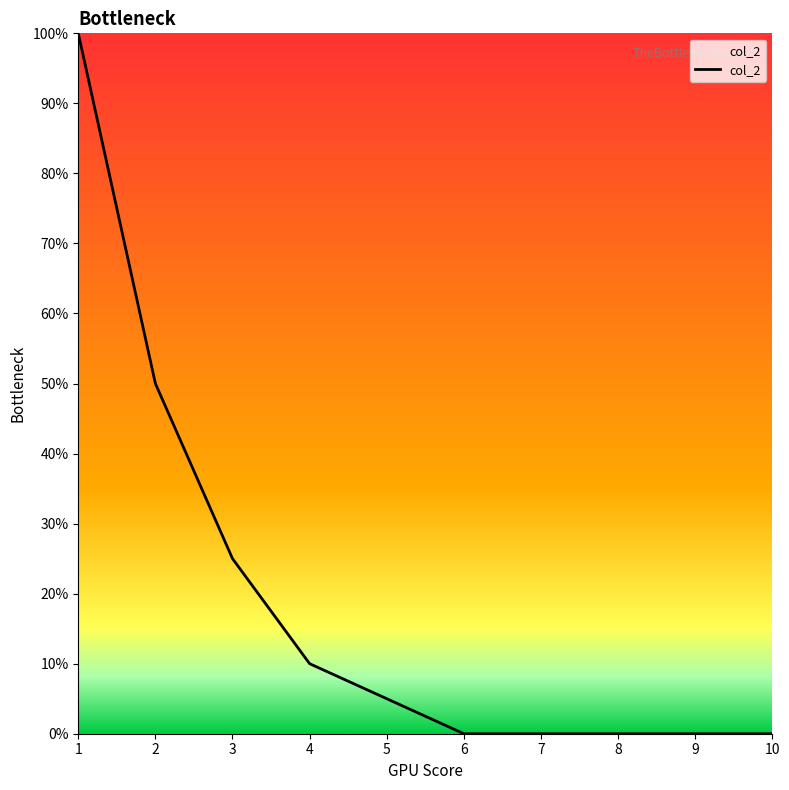

Where is the data nearest to the value 500?

2